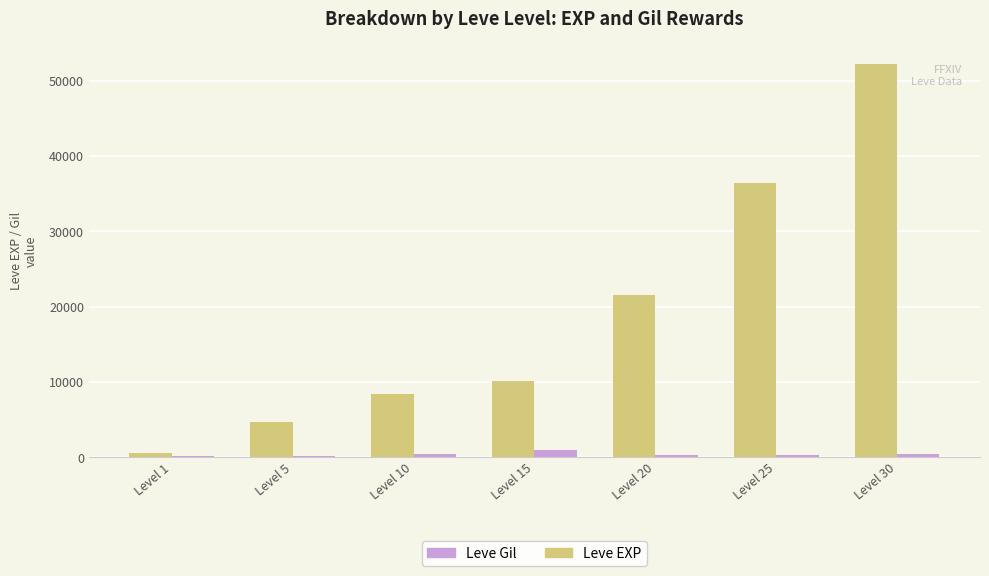

Which category has the highest value across all series?

Level 30